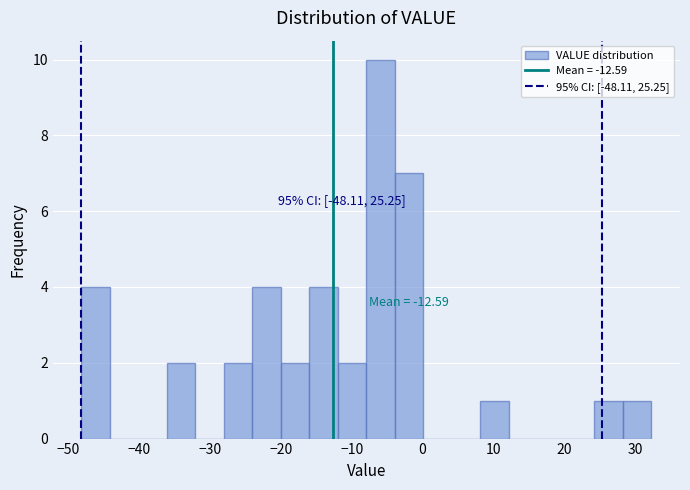

Which range on the x-axis has the tallest bar?

-8 to -4